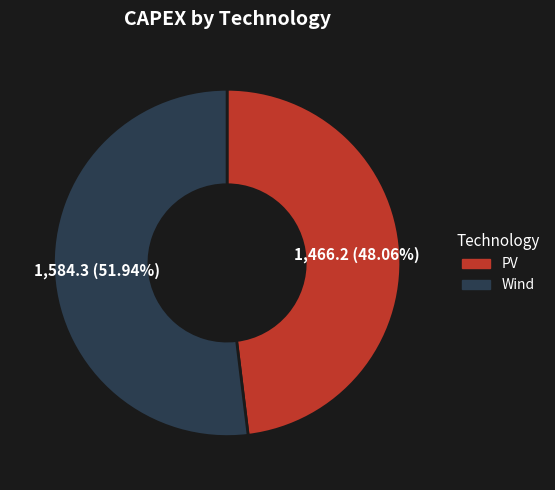

What is the majority slice?

Wind